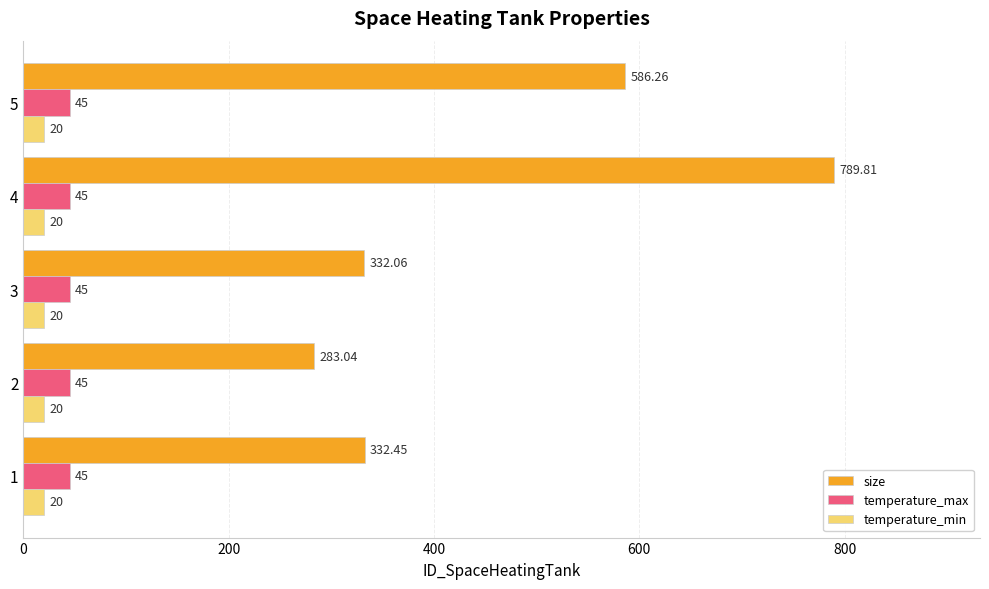

Which series has the widest spread of values?

size